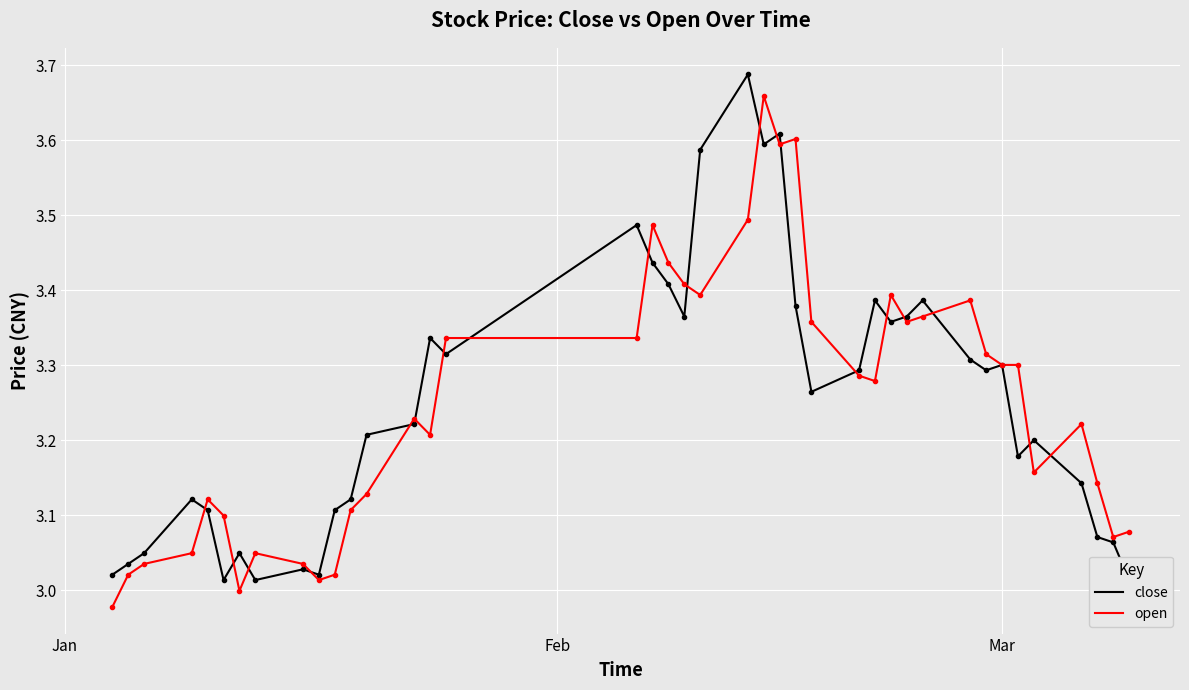

How many lines are shown in the chart?

2